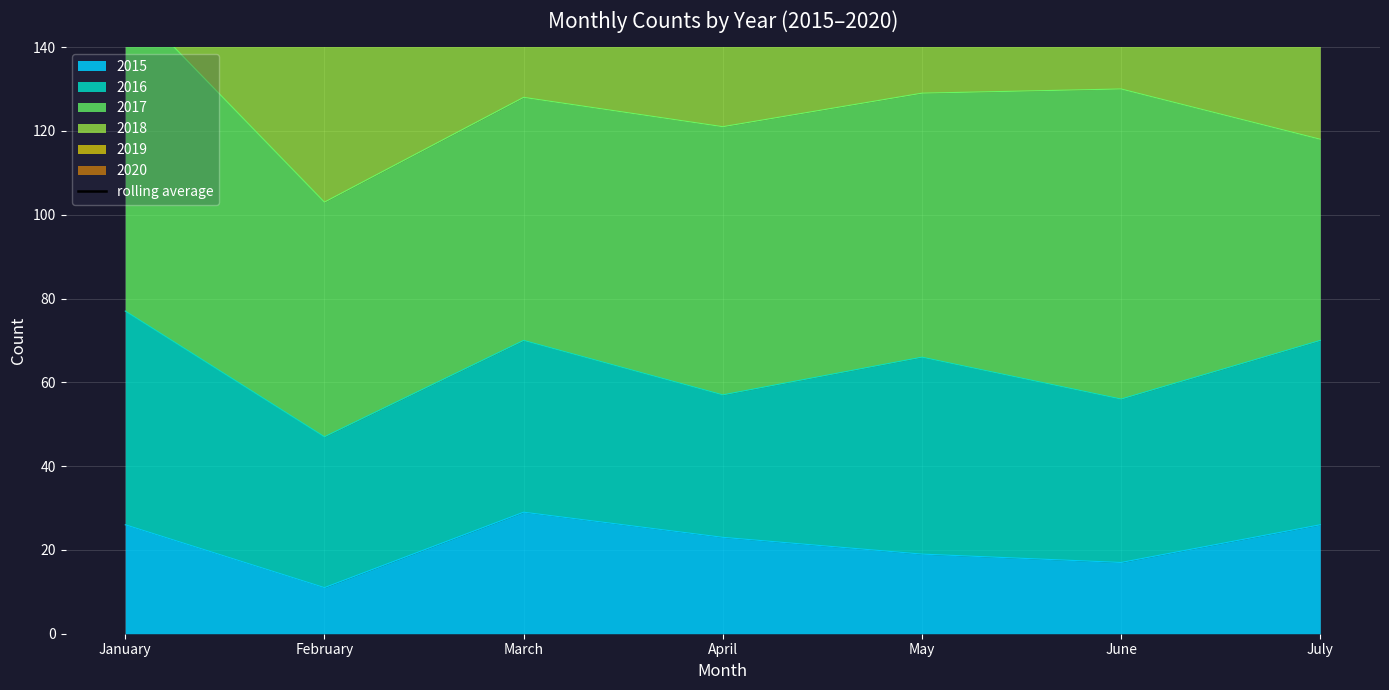

Reading right to left, transcribe all the data shown in this chart.

217.7	325.3	317.0	292.7	268.7	296.0	204.0